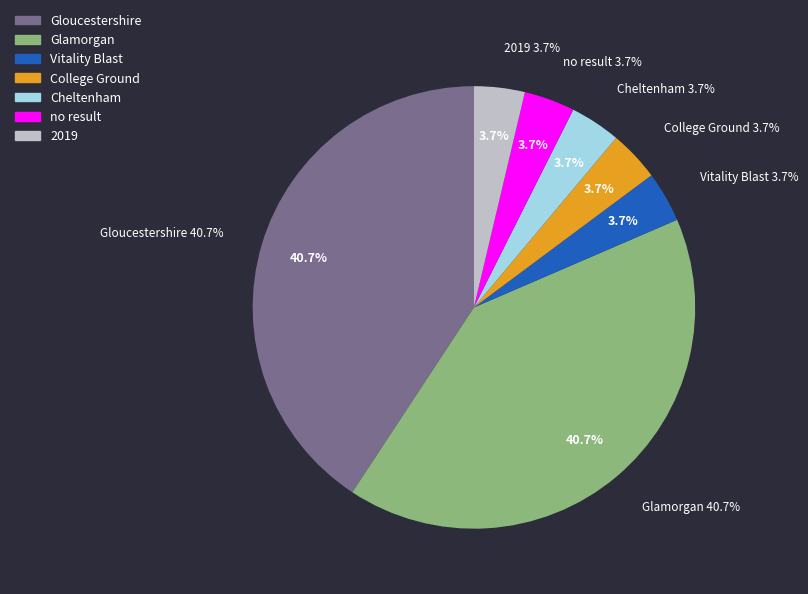

Count the number of slices in the pie.

7